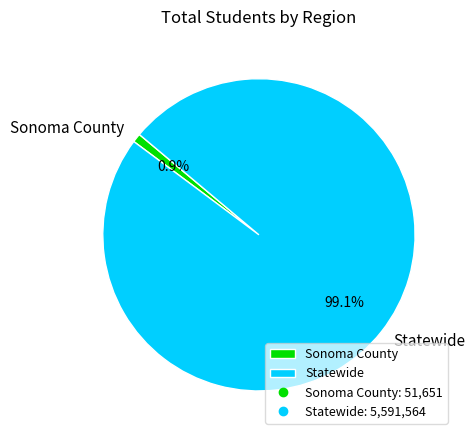

Does Sonoma County account for over 50% of the chart?

No